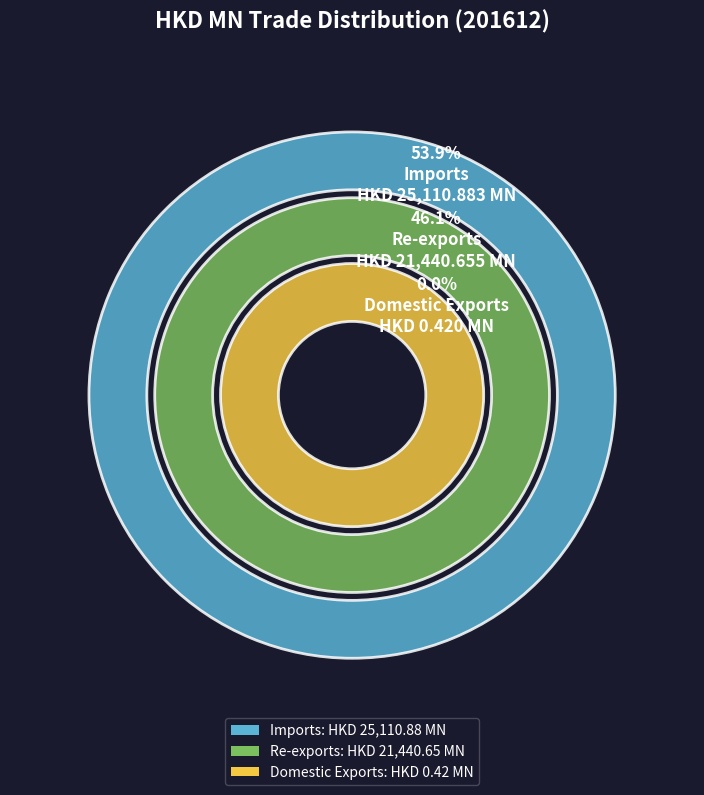

Combined, what portion of the pie is Imports and Domestic Exports?

53.9%